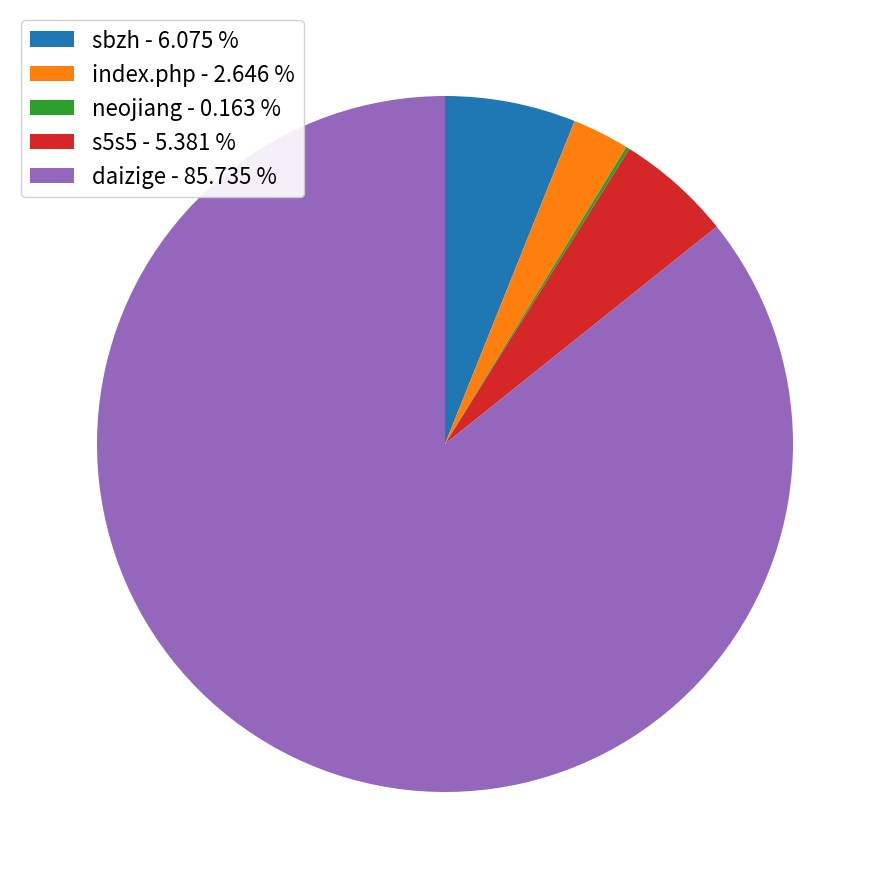

Is there a majority slice in this chart?

Yes